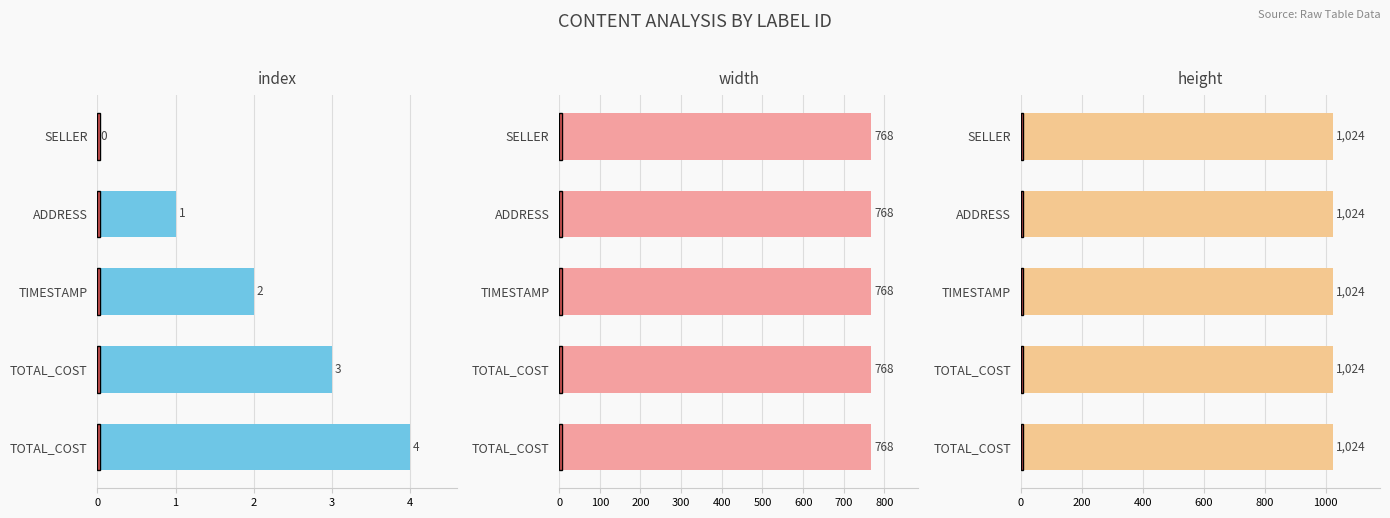

How many data points does each series have?

5